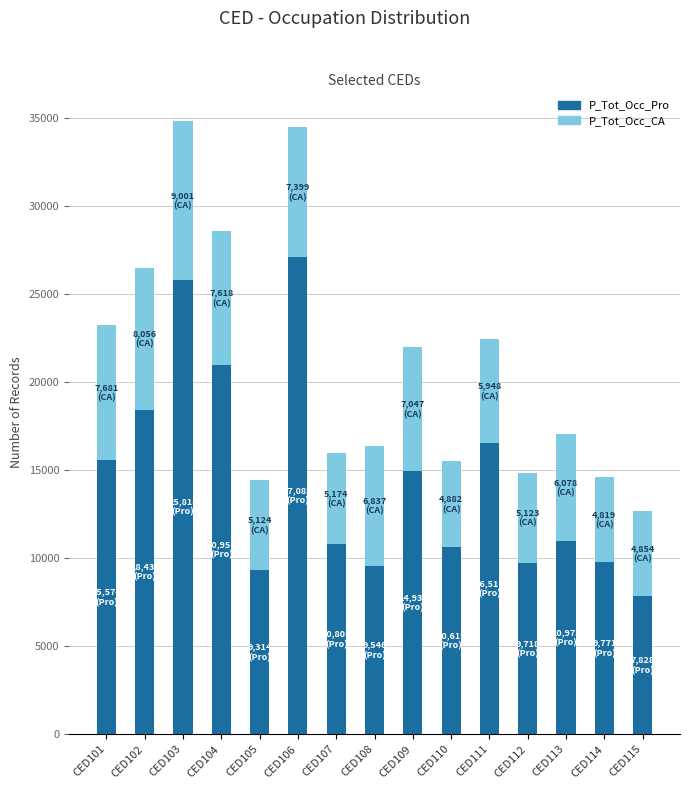

What is the difference between the P_Tot_Occ_Pro values at CED109 and CED107?

4125